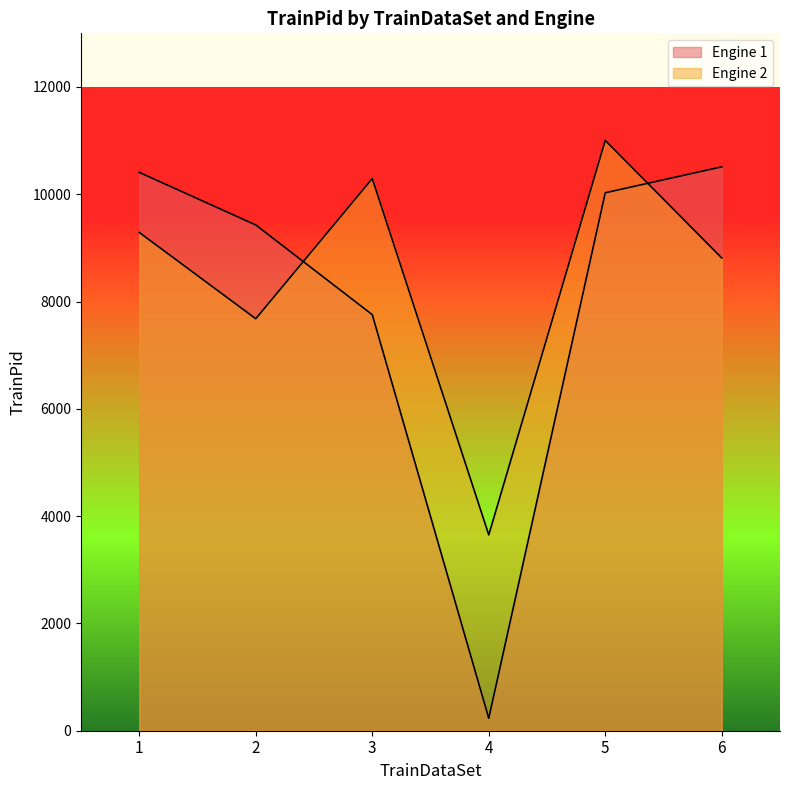

What is the value of the Engine 1 point at the 2nd from the left?

9428